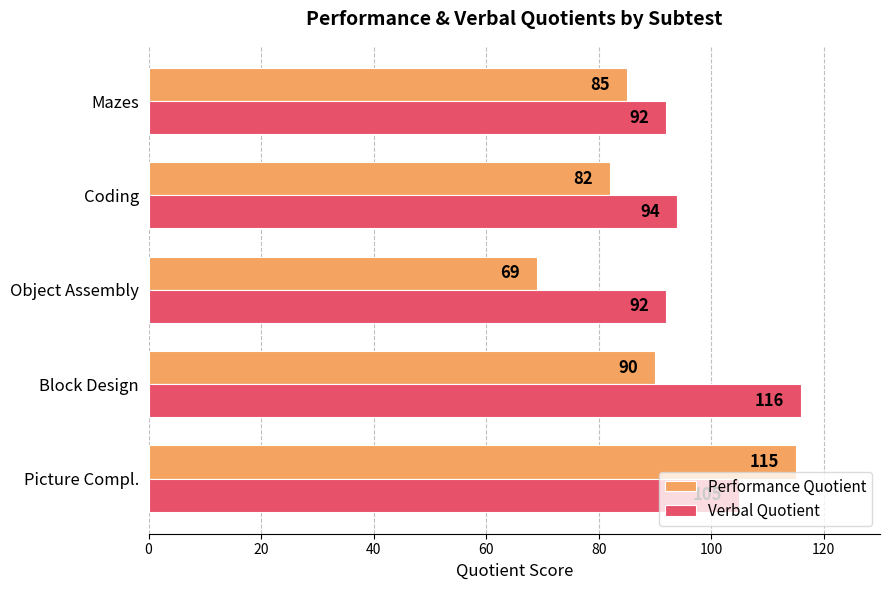

List the labels in order of Performance Quotient value, largest first.

Picture Compl., Block Design, Mazes, Coding, Object Assembly